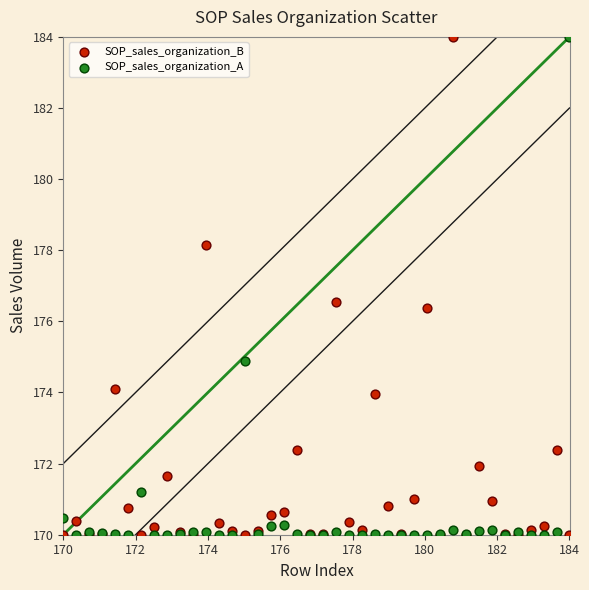

What are all the series names shown in the legend?

SOP_sales_organization_B, SOP_sales_organization_A